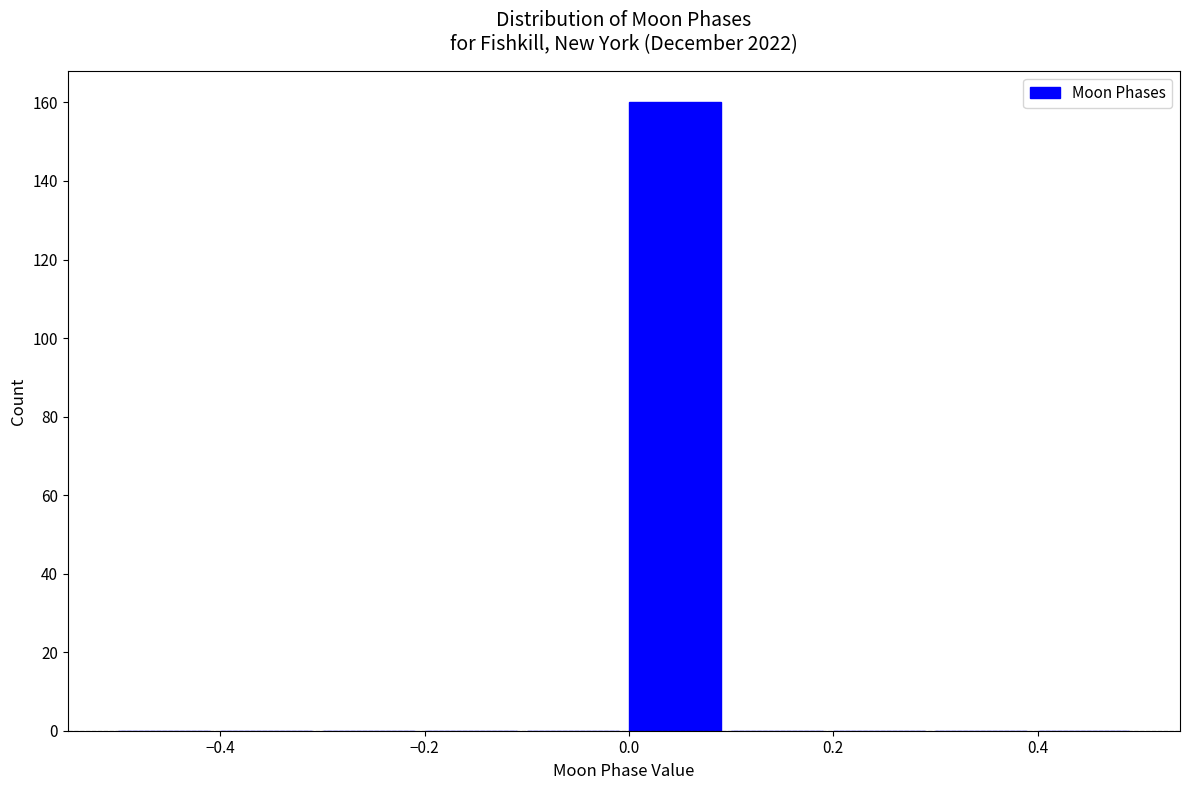

How tall is the bar that spans 0.0 to 0.1 on the x-axis? The values are not printed on the chart, so give them approximately, as read against the axis.

160